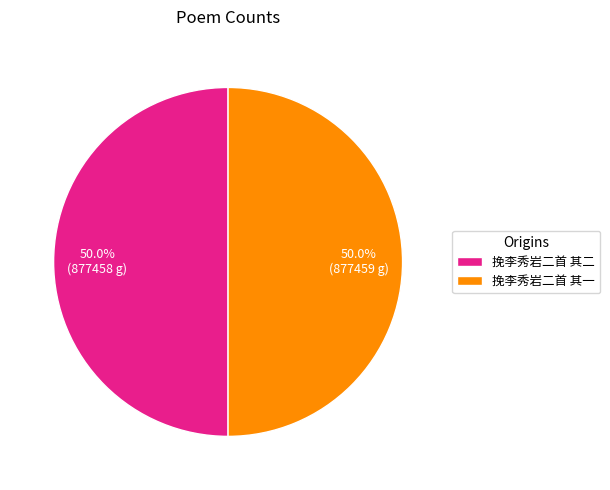

Count the number of slices in the pie.

2